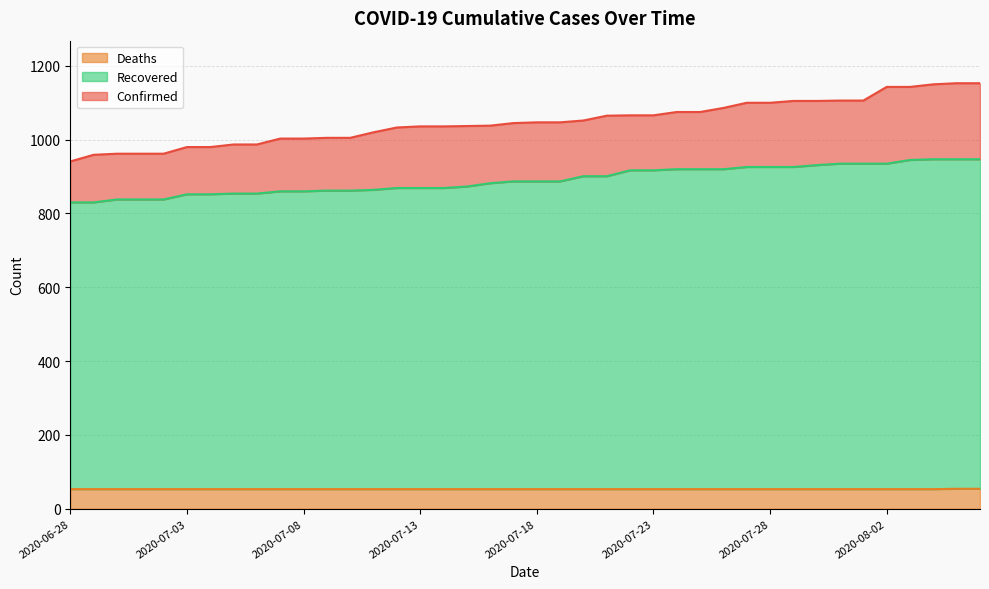

The value of Deaths at 2020-07-16 is 53. True or false?

True